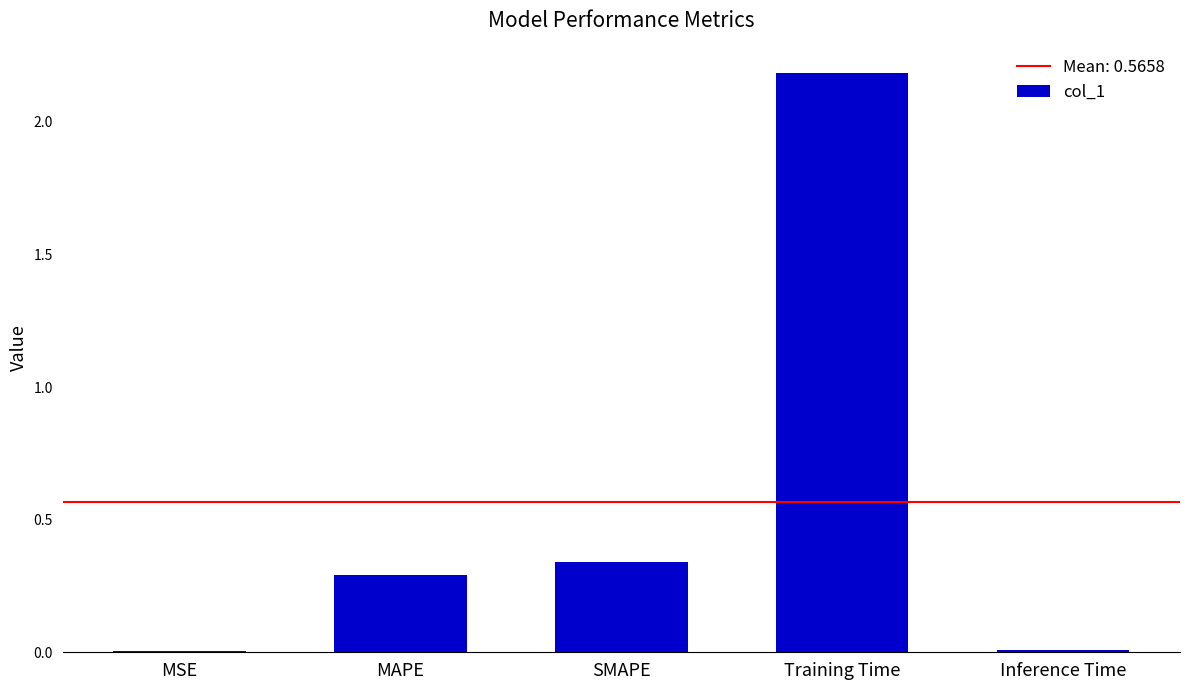

Is it true that the value at Inference Time is 0.0?

True